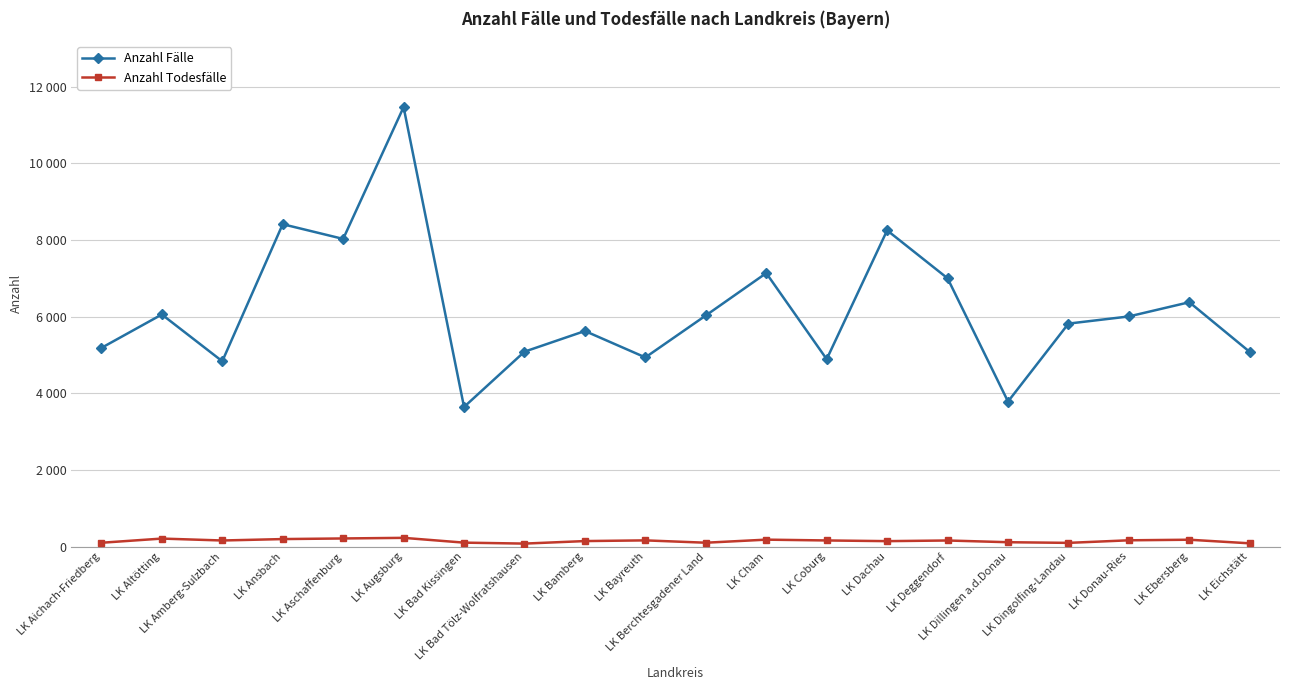

Is the value of Anzahl Fälle at LK Augsburg greater than the value of Anzahl Todesfälle at LK Dillingen a.d.Donau?

Yes